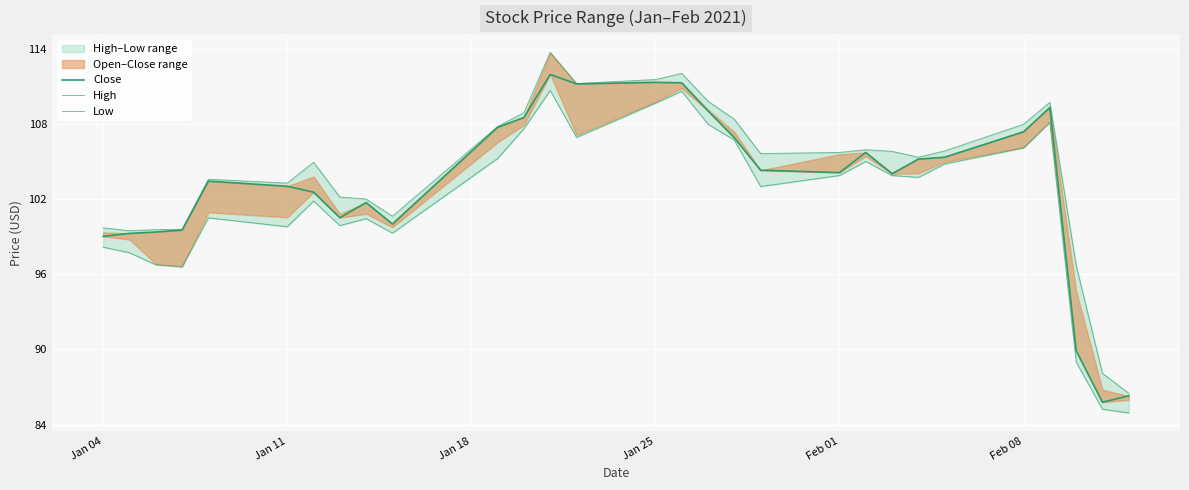

What is the value of the High point at the 15th from the left?

111.5